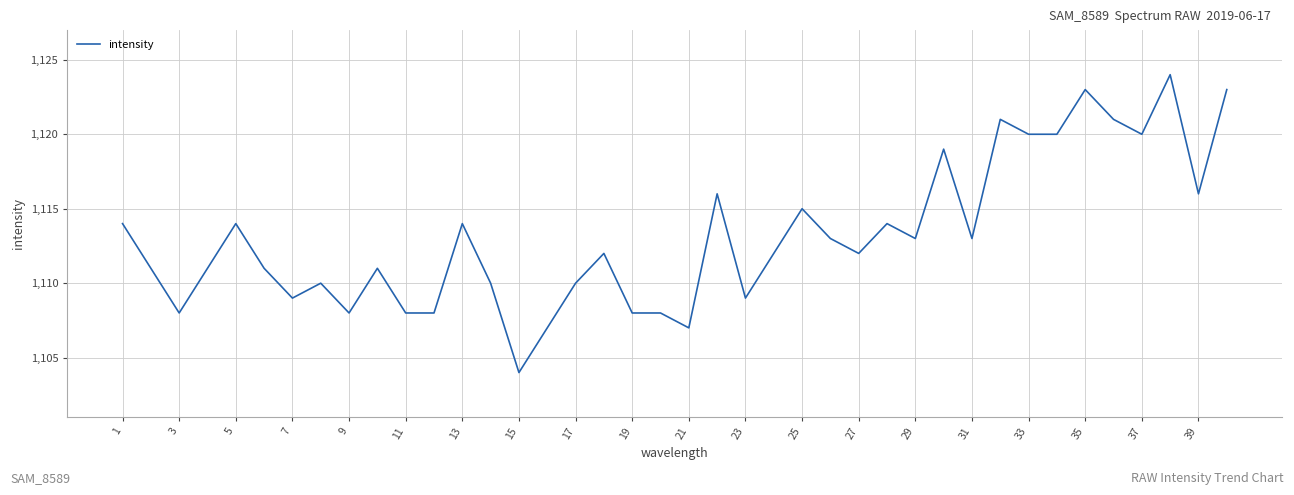

What is the minimum value shown in the chart?

1104